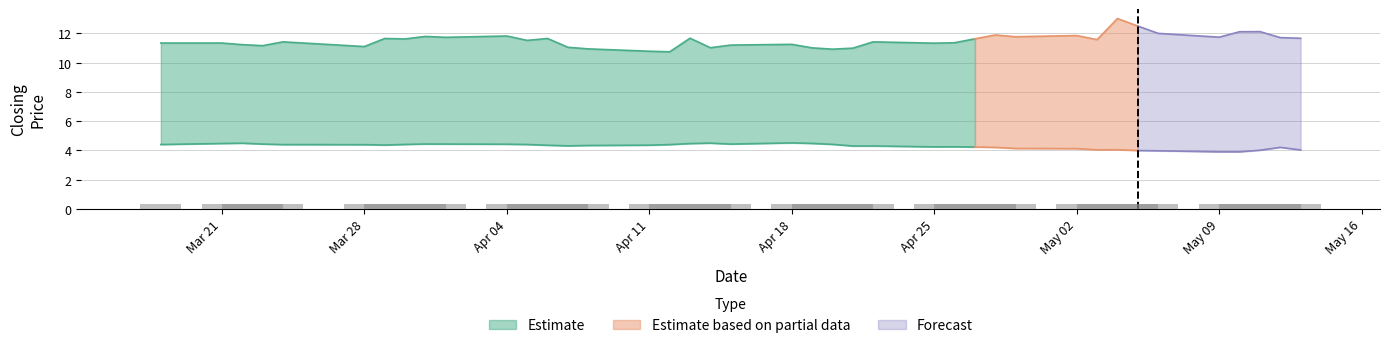

Reading left to right, list all the values displayed in this chart.

close1: 11.3	11.3	11.2	11.2	11.4	11.1	11.6	11.6	11.8	11.7	11.8	11.5	11.6	11.0	10.9	10.8	10.7	11.7	11.0	11.2	11.2	11.0	10.9	11.0	11.4	11.3	11.4	11.6	11.9	11.8	11.8	11.6	13.0	12.5	12.0	11.7	12.1	12.1	11.7	11.7
close2: 4.4	4.5	4.5	4.4	4.4	4.4	4.4	4.4	4.4	4.4	4.4	4.4	4.4	4.3	4.3	4.4	4.4	4.5	4.5	4.4	4.5	4.5	4.4	4.3	4.3	4.2	4.2	4.2	4.2	4.1	4.1	4.0	4.0	4.0	4.0	3.9	3.9	4.0	4.2	4.0